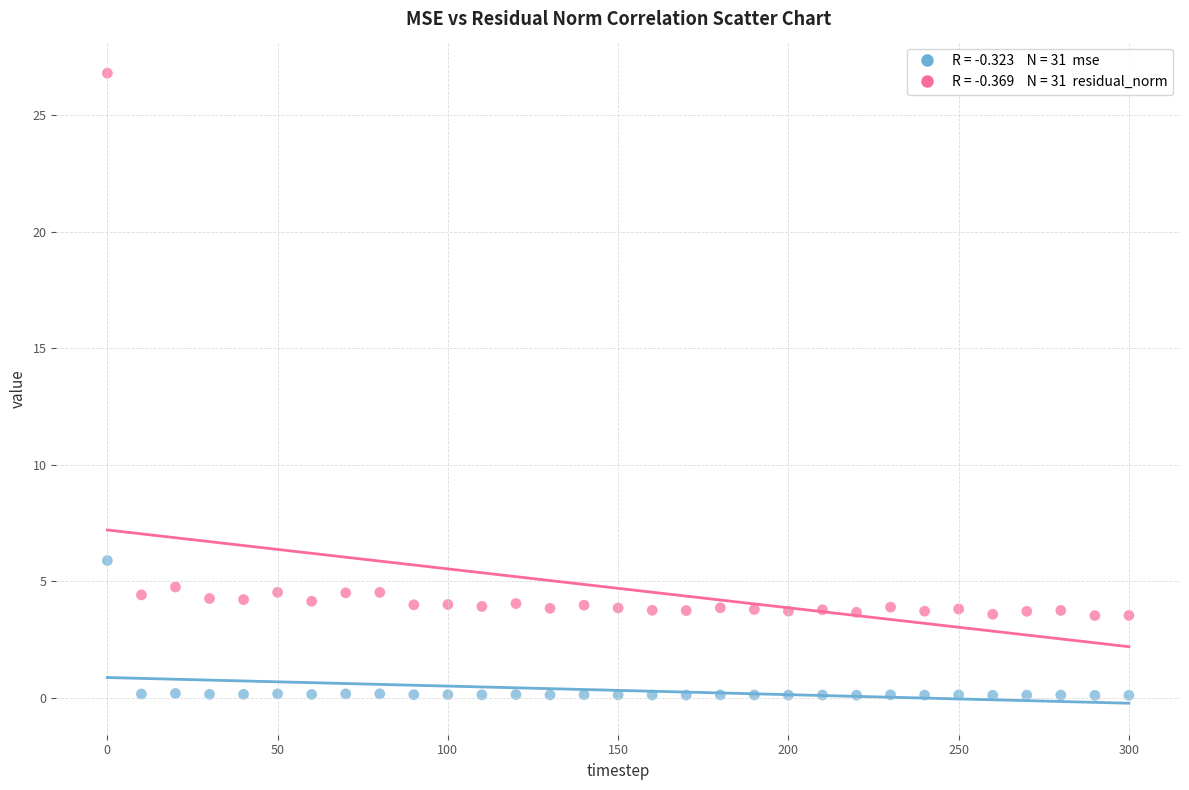

Across all data points, what is the range of X values (max minus min)?

300.0